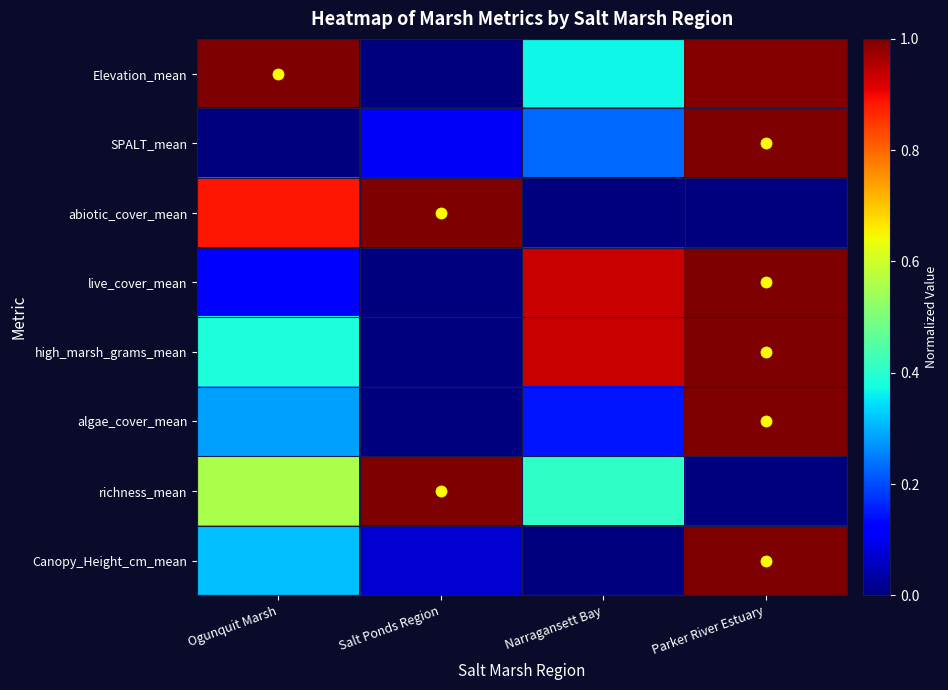

What is the maximum value shown in the chart?

1.0